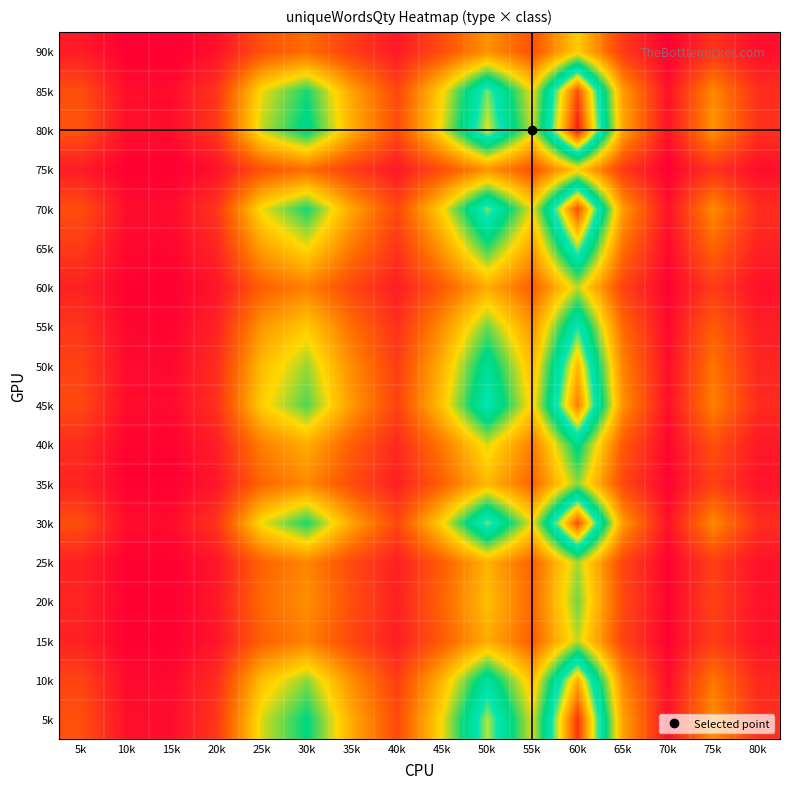

Reading left to right, list all the values displayed in this chart.

5k: 5k=2747	10k=737	15k=670	20k=1943	25k=6901	30k=8978	35k=5293	40k=2546	45k=6633	50k=11524	55k=6834	60k=15477	65k=5092	70k=804	75k=4556	80k=1742
10k: 5k=2337	10k=627	15k=570	20k=1653	25k=5871	30k=7638	35k=4503	40k=2166	45k=5643	50k=9804	55k=5814	60k=13167	65k=4332	70k=684	75k=3876	80k=1482
15k: 5k=1271	10k=341	15k=310	20k=899	25k=3193	30k=4154	35k=2449	40k=1178	45k=3069	50k=5332	55k=3162	60k=7161	65k=2356	70k=372	75k=2108	80k=806
20k: 5k=1394	10k=374	15k=340	20k=986	25k=3502	30k=4556	35k=2686	40k=1292	45k=3366	50k=5848	55k=3468	60k=7854	65k=2584	70k=408	75k=2312	80k=884
25k: 5k=1312	10k=352	15k=320	20k=928	25k=3296	30k=4288	35k=2528	40k=1216	45k=3168	50k=5504	55k=3264	60k=7392	65k=2432	70k=384	75k=2176	80k=832
30k: 5k=2665	10k=715	15k=650	20k=1885	25k=6695	30k=8710	35k=5135	40k=2470	45k=6435	50k=11180	55k=6630	60k=15015	65k=4940	70k=780	75k=4420	80k=1690
35k: 5k=1353	10k=363	15k=330	20k=957	25k=3399	30k=4422	35k=2607	40k=1254	45k=3267	50k=5676	55k=3366	60k=7623	65k=2508	70k=396	75k=2244	80k=858
40k: 5k=1640	10k=440	15k=400	20k=1160	25k=4120	30k=5360	35k=3160	40k=1520	45k=3960	50k=6880	55k=4080	60k=9240	65k=3040	70k=480	75k=2720	80k=1040
45k: 5k=2501	10k=671	15k=610	20k=1769	25k=6283	30k=8174	35k=4819	40k=2318	45k=6039	50k=10492	55k=6222	60k=14091	65k=4636	70k=732	75k=4148	80k=1586
50k: 5k=2296	10k=616	15k=560	20k=1624	25k=5768	30k=7504	35k=4424	40k=2128	45k=5544	50k=9632	55k=5712	60k=12936	65k=4256	70k=672	75k=3808	80k=1456
55k: 5k=1886	10k=506	15k=460	20k=1334	25k=4738	30k=6164	35k=3634	40k=1748	45k=4554	50k=7912	55k=4692	60k=10626	65k=3496	70k=552	75k=3128	80k=1196
60k: 5k=1271	10k=341	15k=310	20k=899	25k=3193	30k=4154	35k=2449	40k=1178	45k=3069	50k=5332	55k=3162	60k=7161	65k=2356	70k=372	75k=2108	80k=806
65k: 5k=2009	10k=539	15k=490	20k=1421	25k=5047	30k=6566	35k=3871	40k=1862	45k=4851	50k=8428	55k=4998	60k=11319	65k=3724	70k=588	75k=3332	80k=1274
70k: 5k=2665	10k=715	15k=650	20k=1885	25k=6695	30k=8710	35k=5135	40k=2470	45k=6435	50k=11180	55k=6630	60k=15015	65k=4940	70k=780	75k=4420	80k=1690
75k: 5k=1107	10k=297	15k=270	20k=783	25k=2781	30k=3618	35k=2133	40k=1026	45k=2673	50k=4644	55k=2754	60k=6237	65k=2052	70k=324	75k=1836	80k=702
80k: 5k=2829	10k=759	15k=690	20k=2001	25k=7107	30k=9246	35k=5451	40k=2622	45k=6831	50k=11868	55k=7038	60k=15939	65k=5244	70k=828	75k=4692	80k=1794
85k: 5k=2665	10k=715	15k=650	20k=1885	25k=6695	30k=8710	35k=5135	40k=2470	45k=6435	50k=11180	55k=6630	60k=15015	65k=4940	70k=780	75k=4420	80k=1690
90k: 5k=1107	10k=297	15k=270	20k=783	25k=2781	30k=3618	35k=2133	40k=1026	45k=2673	50k=4644	55k=2754	60k=6237	65k=2052	70k=324	75k=1836	80k=702